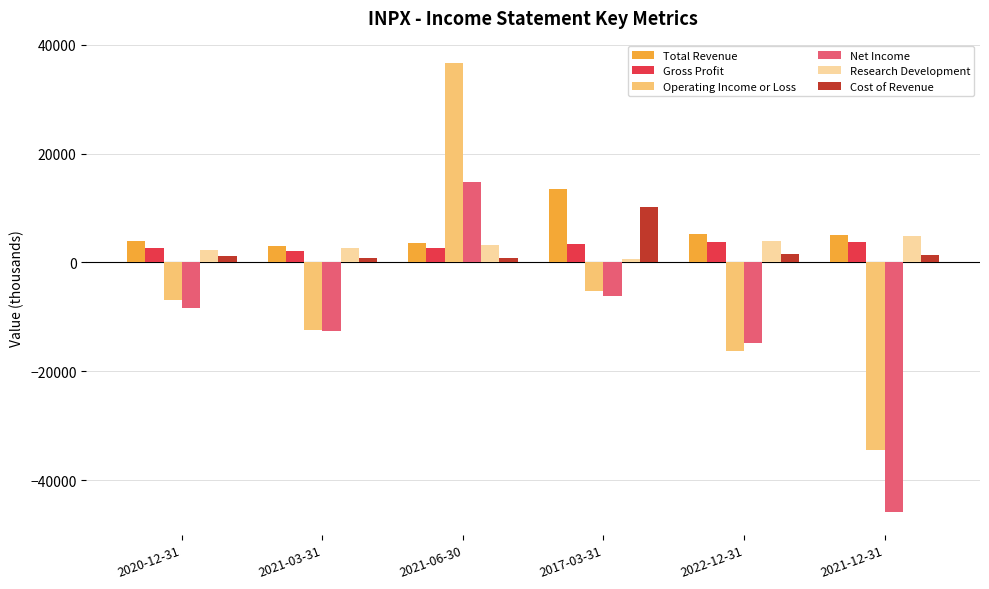

The value of Operating Income or Loss at 2021-03-31 is -12400. True or false?

True